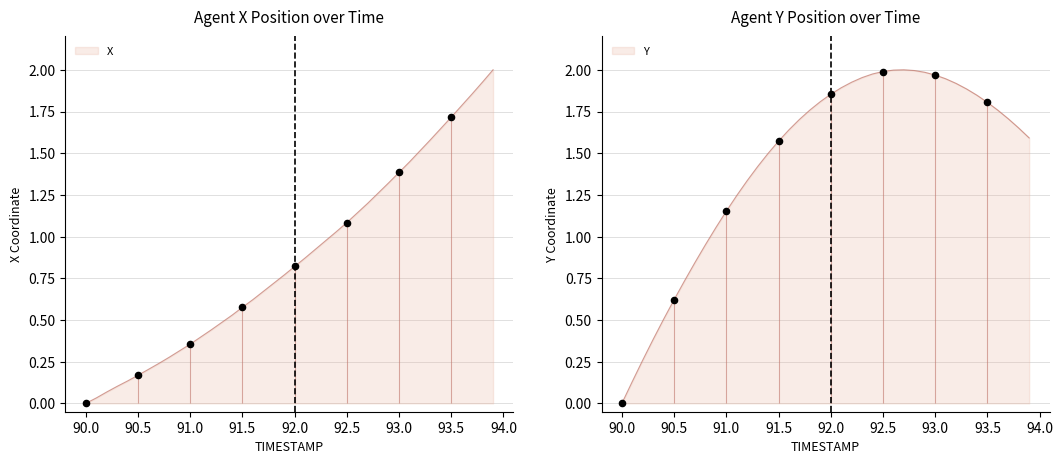

What are all the series names shown in the legend?

X, Y